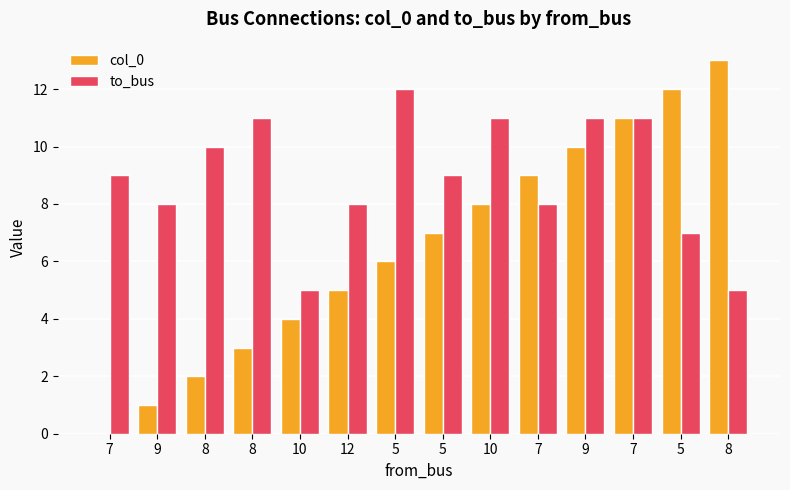

How many series are shown in this chart?

2